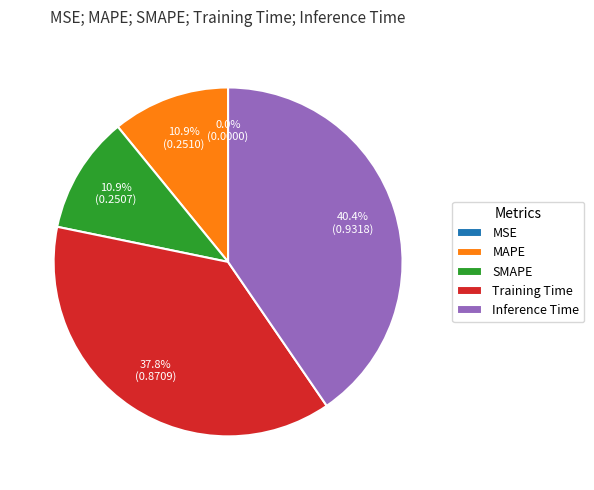

Which has a higher value, MAPE or Training Time?

Training Time